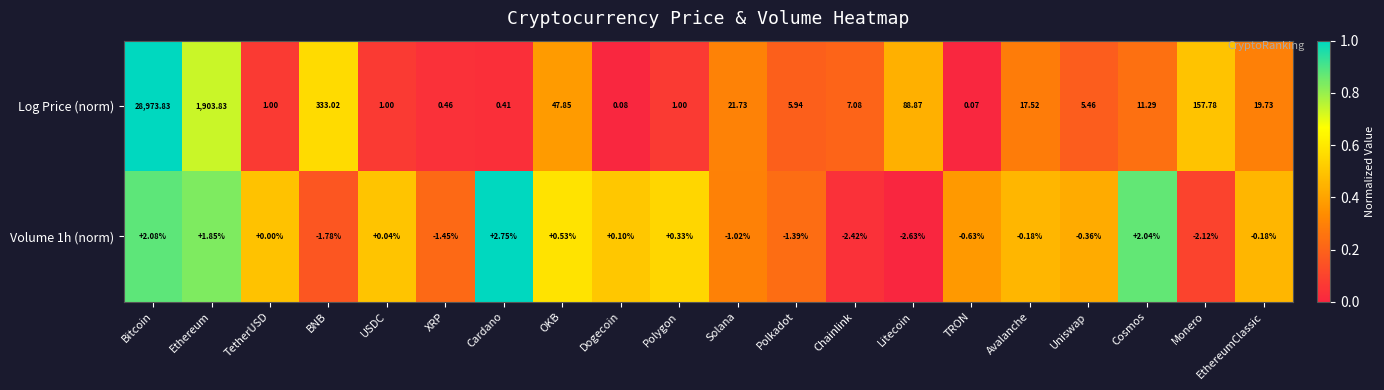

Which series has the widest spread of values?

Log Price (norm)